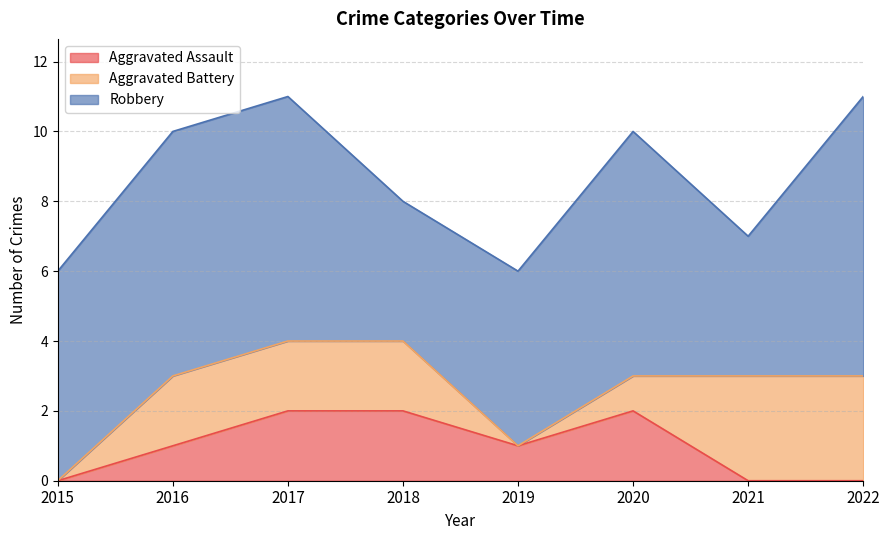

What is the difference between the highest and lowest values at 2021?

4